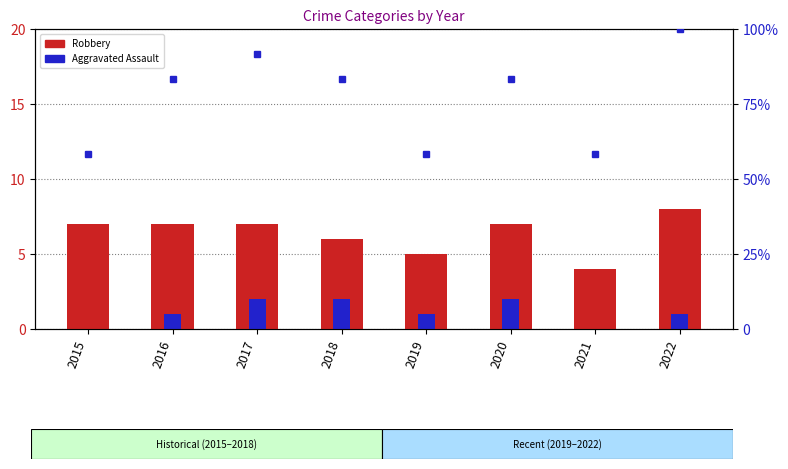

Which category has the highest value in the percentile rank within the sample series?

2022